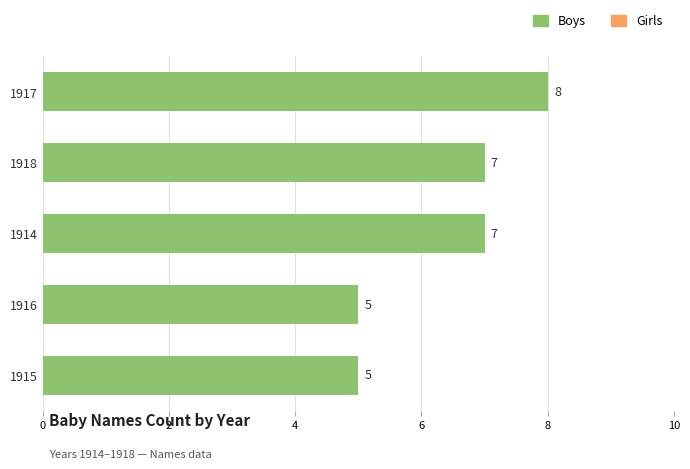

What is the greatest value displayed?

8